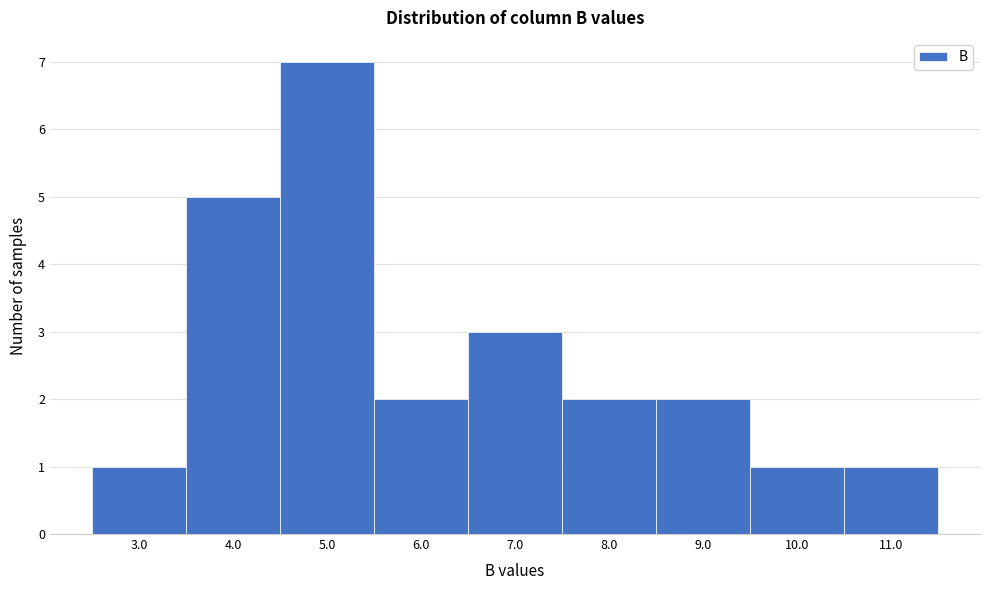

Reading right to left, list all the values displayed in this chart.

11.0=1	10.0=1	9.0=2	8.0=2	7.0=3	6.0=2	5.0=7	4.0=5	3.0=1